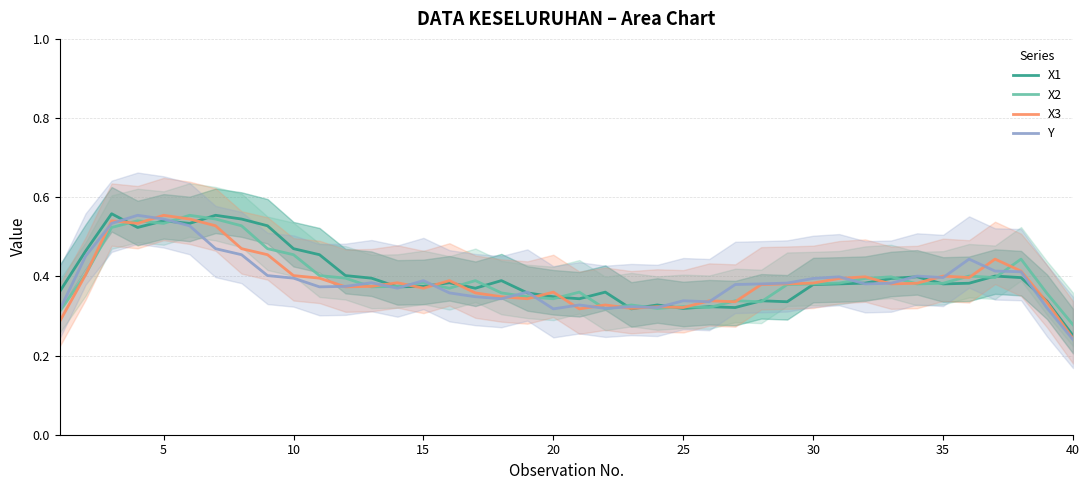

The X1 series shows 0.1 at 40. True or false?

False